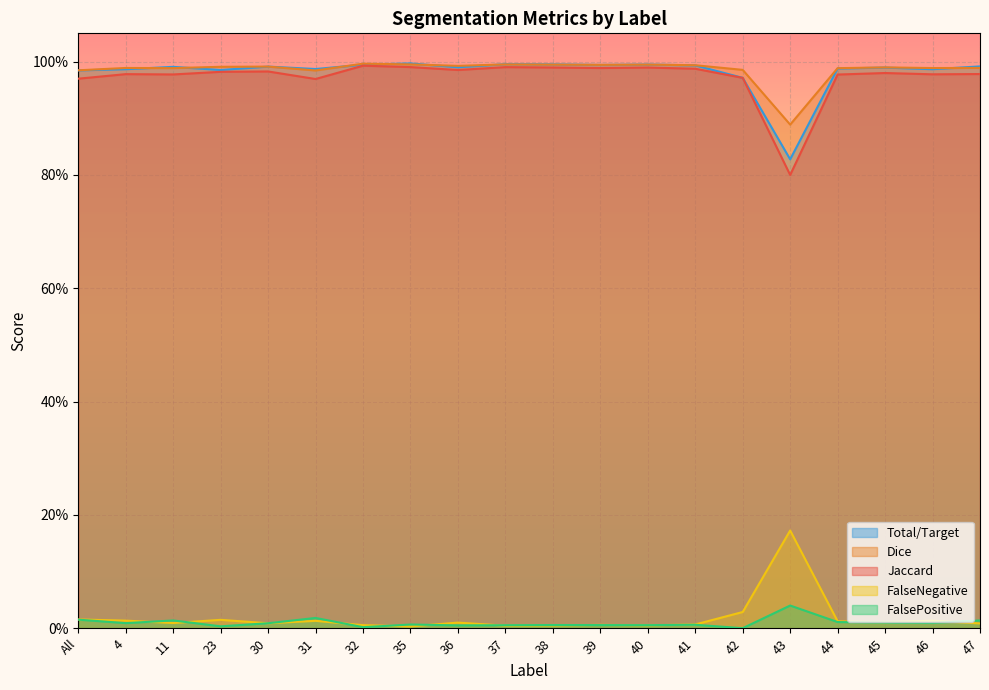

What is the maximum value shown in the chart?

1.0